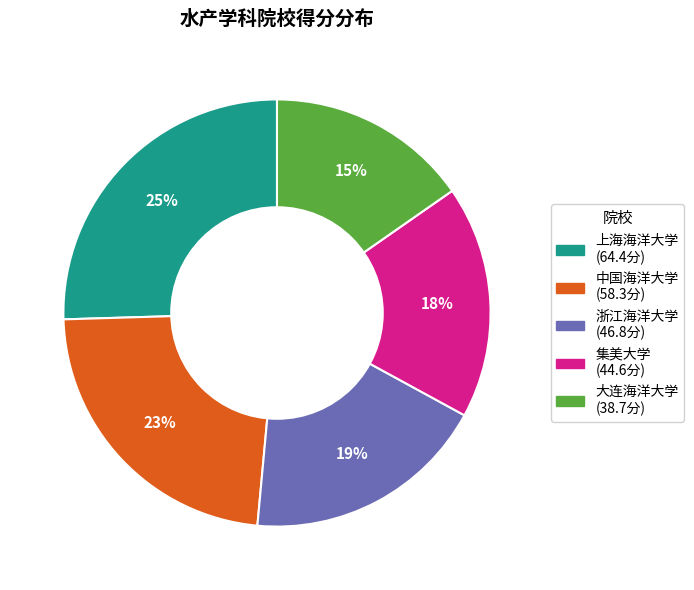

Is there a majority slice in this chart?

No